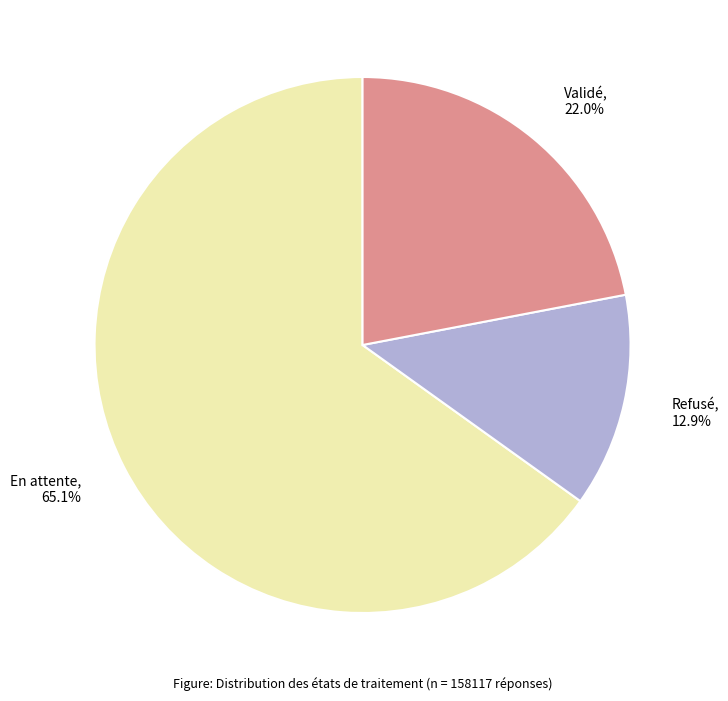

How much of the chart is everything except Validé?

78.0%